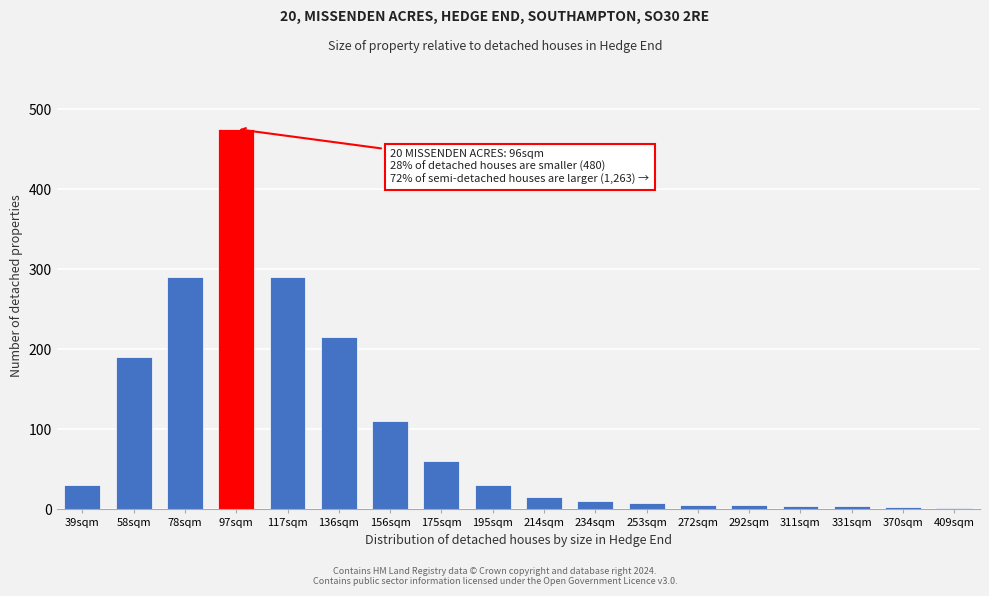

Approximately how many times larger is the value at 156sqm compared to 136sqm?

0.5